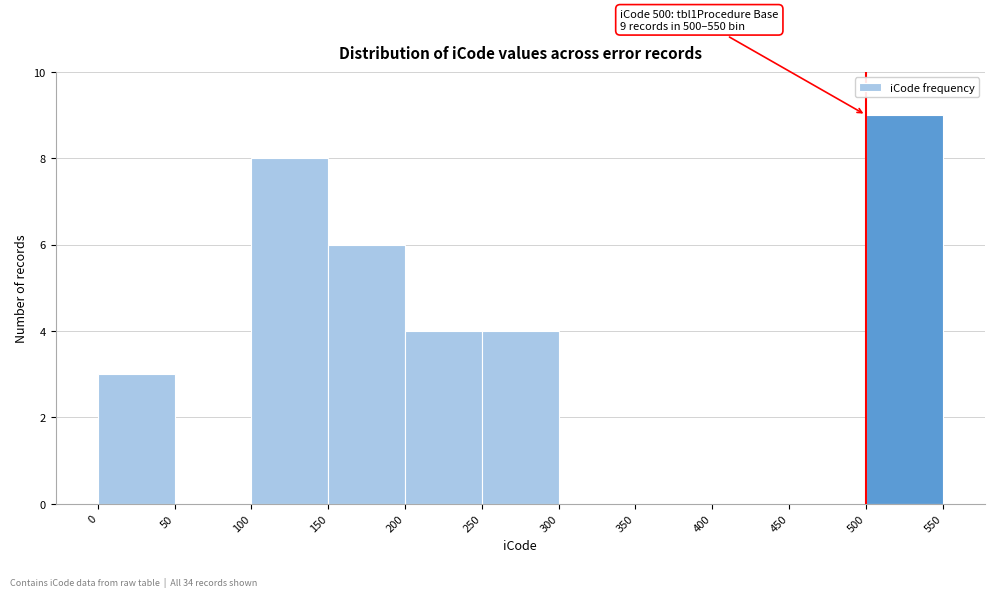

Over which range of the x-axis is the bar tallest?

500 to 550